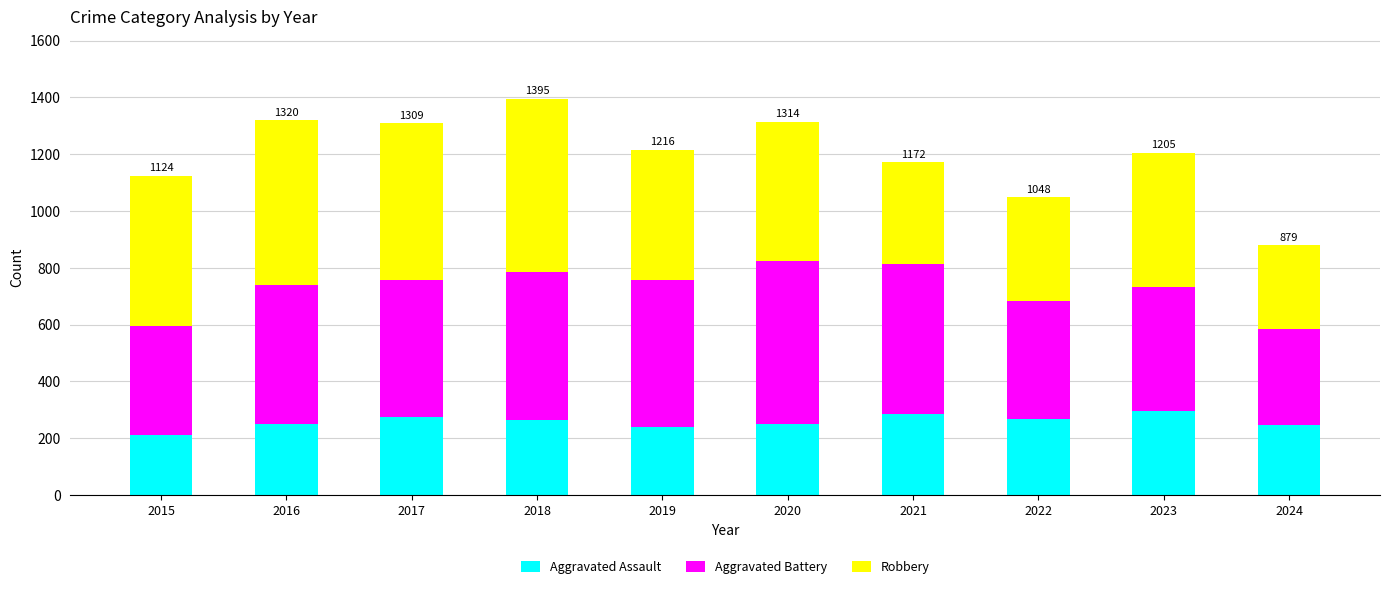

What is the total value across all series at 2023?

1205